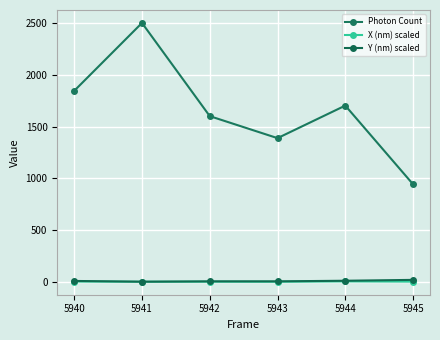

Reading left to right, extract all data points from this chart.

Photon Count: 1848.1	2505.1	1603.3	1390.3	1705.3	943.8
X (nm) scaled: 2.5	0.6	1.2	0.5	3.7	1.6
Y (nm) scaled: 8.5	1.4	4.7	4.8	10.4	18.9